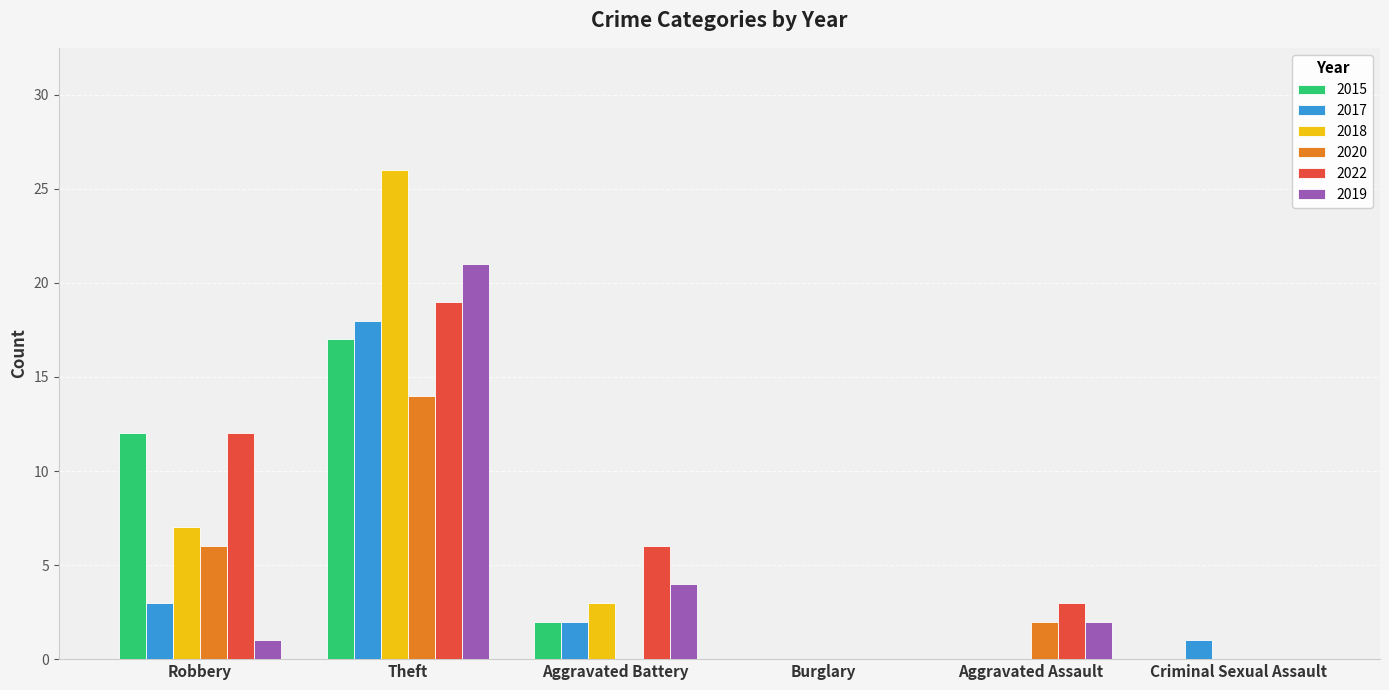

True or false: 2022 has a value of 2 at Aggravated Battery.

False